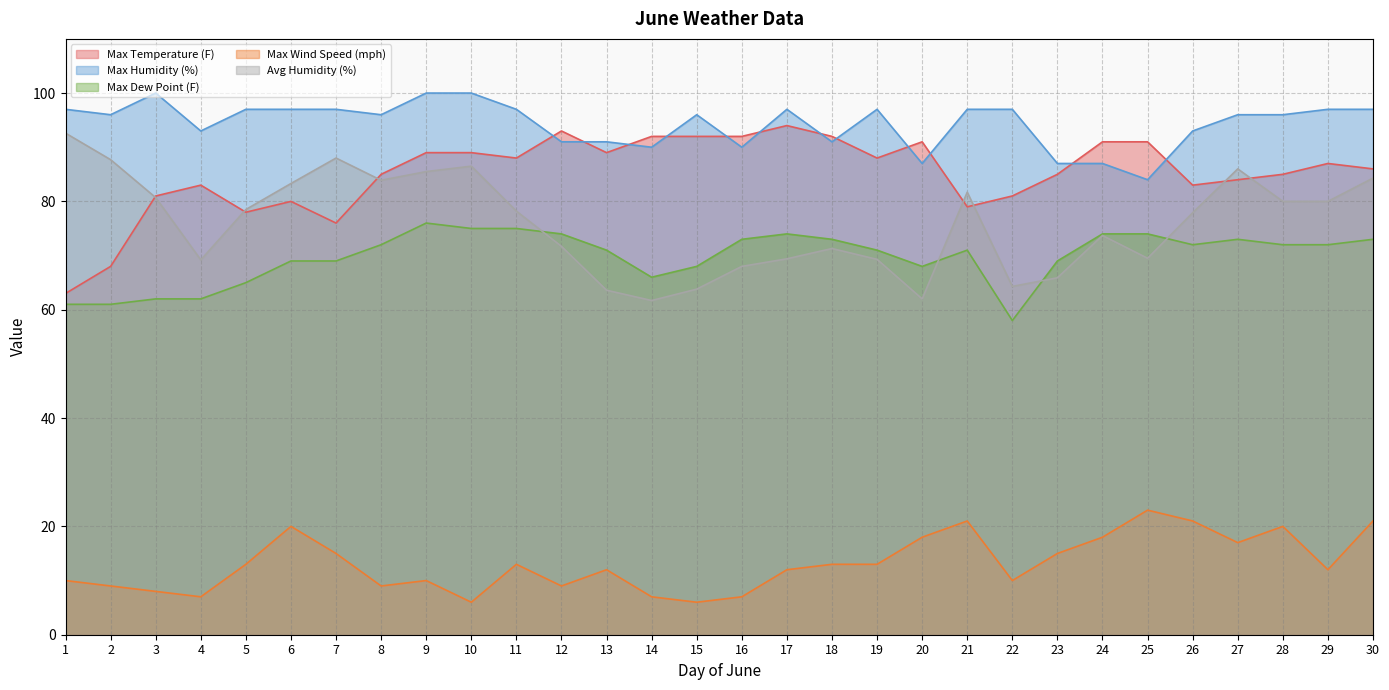

Between 16 and 24, which series saw the biggest shift?

Max Wind Speed (mph)